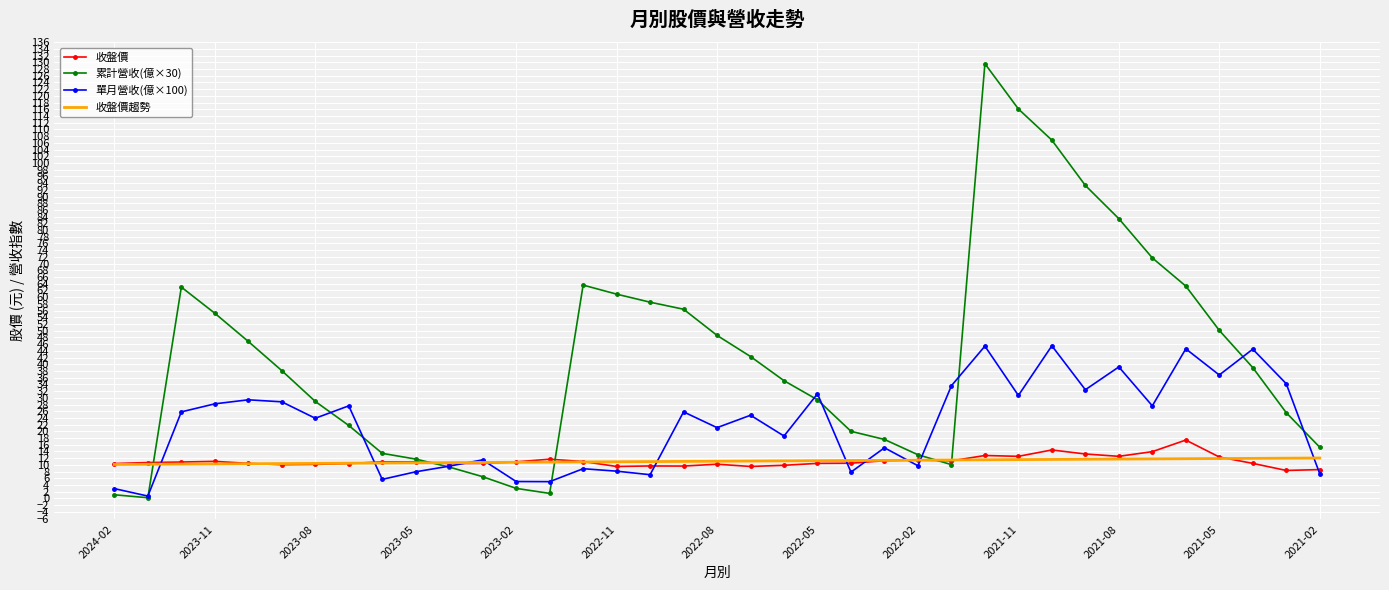

Which series has the largest total across all categories?

累計營收(億×30)